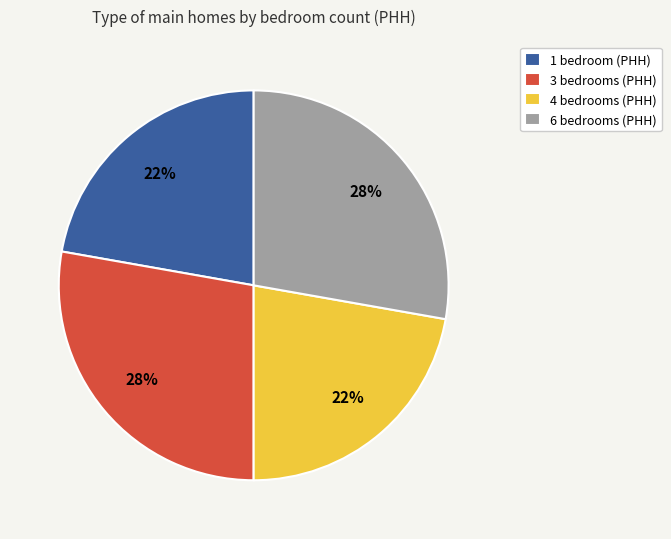

To the nearest percent, what is the combined percentage of 3 bedrooms (PHH) and 1 bedroom (PHH)?

50%